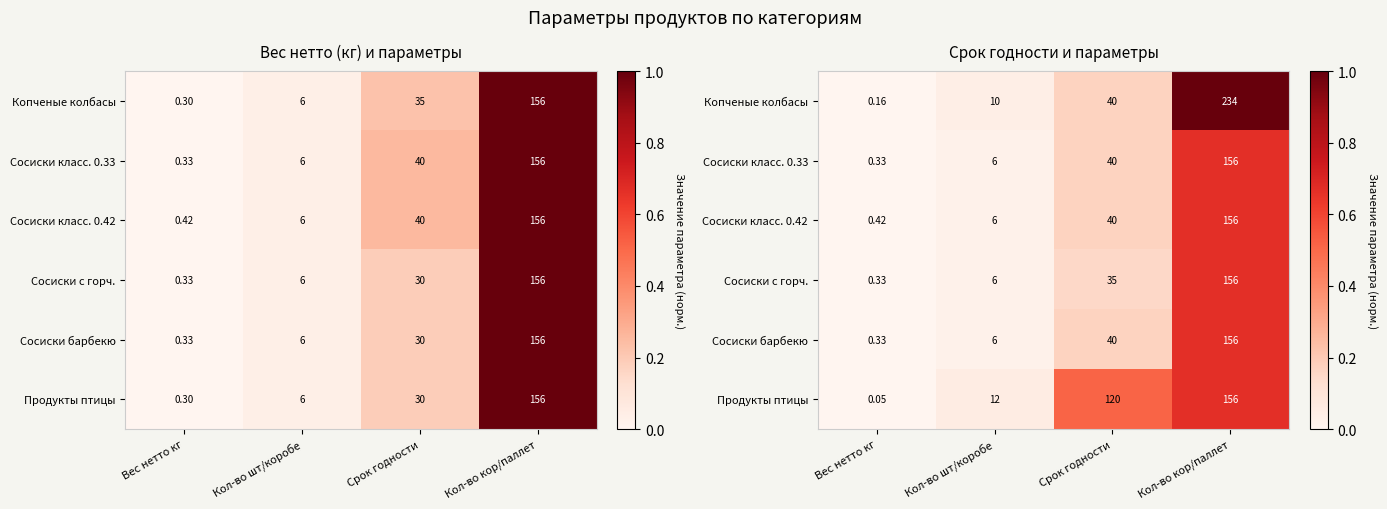

Between Вес нетто кг and Срок годности, which series saw the biggest shift?

Продукты птицы